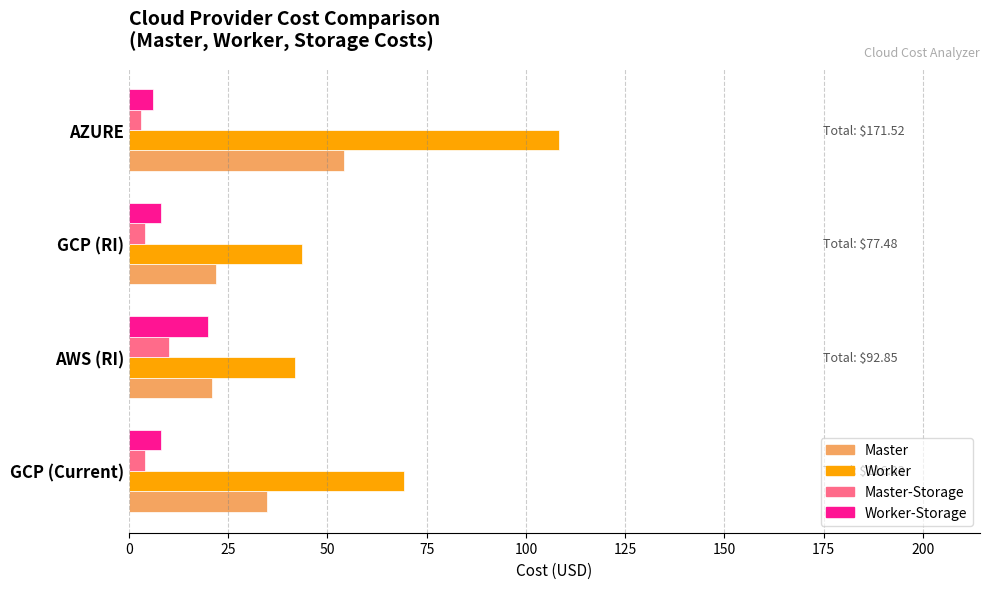

What is the minimum value shown in the chart?

3.0